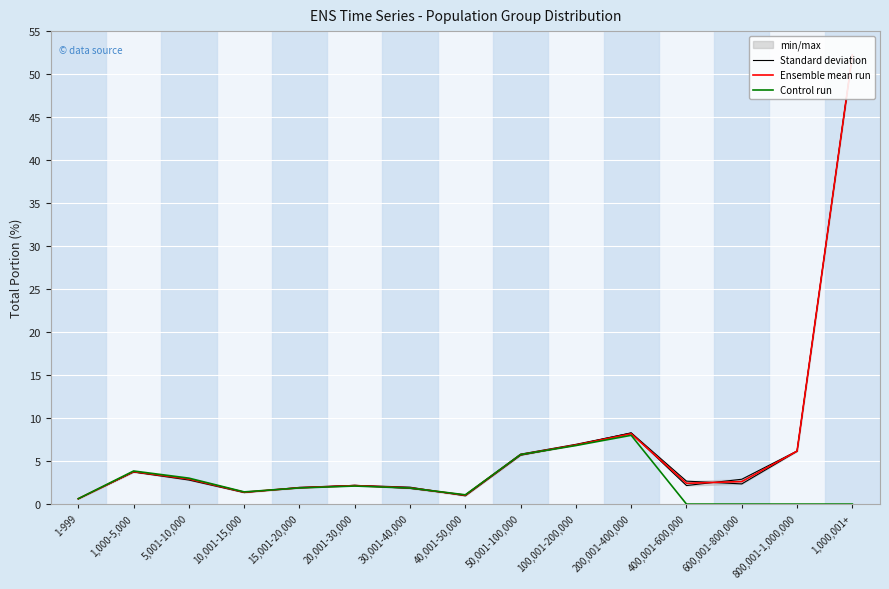

What is the label of the 1st point from the right?

1,000,001+